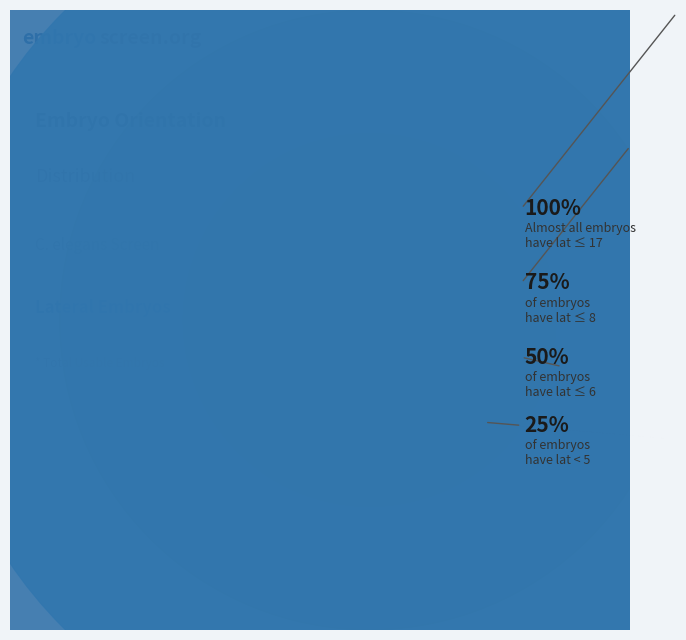

True or false: EMB_P0011 accounts for 1% of the total.

False